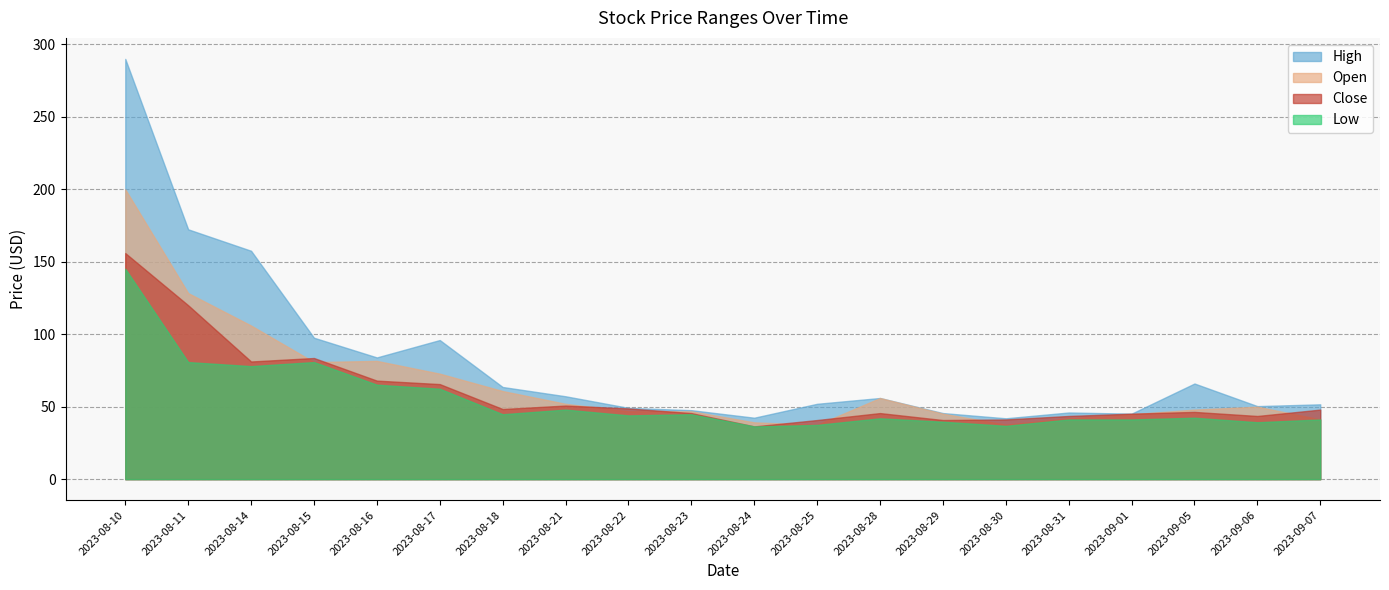

Rank the series by their average value, from lowest to highest.

Low, Close, Open, High